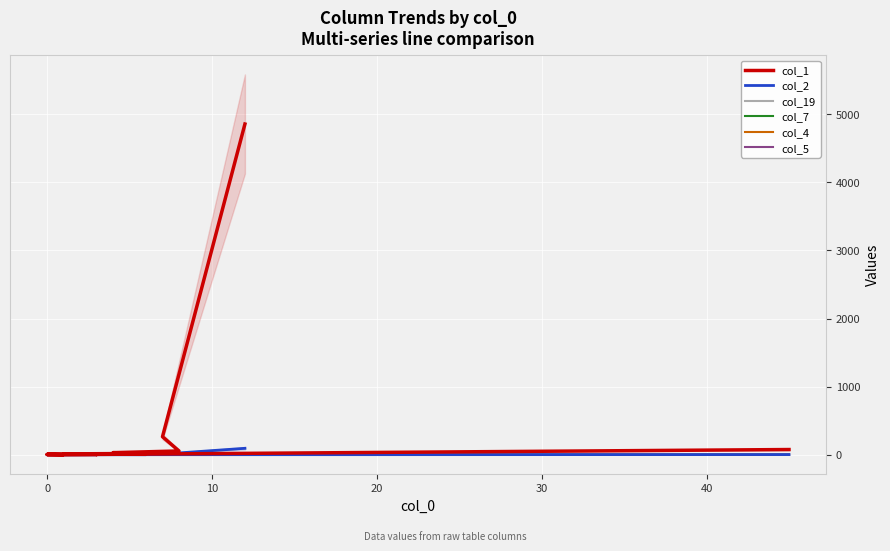

How many data points does each series have?

20